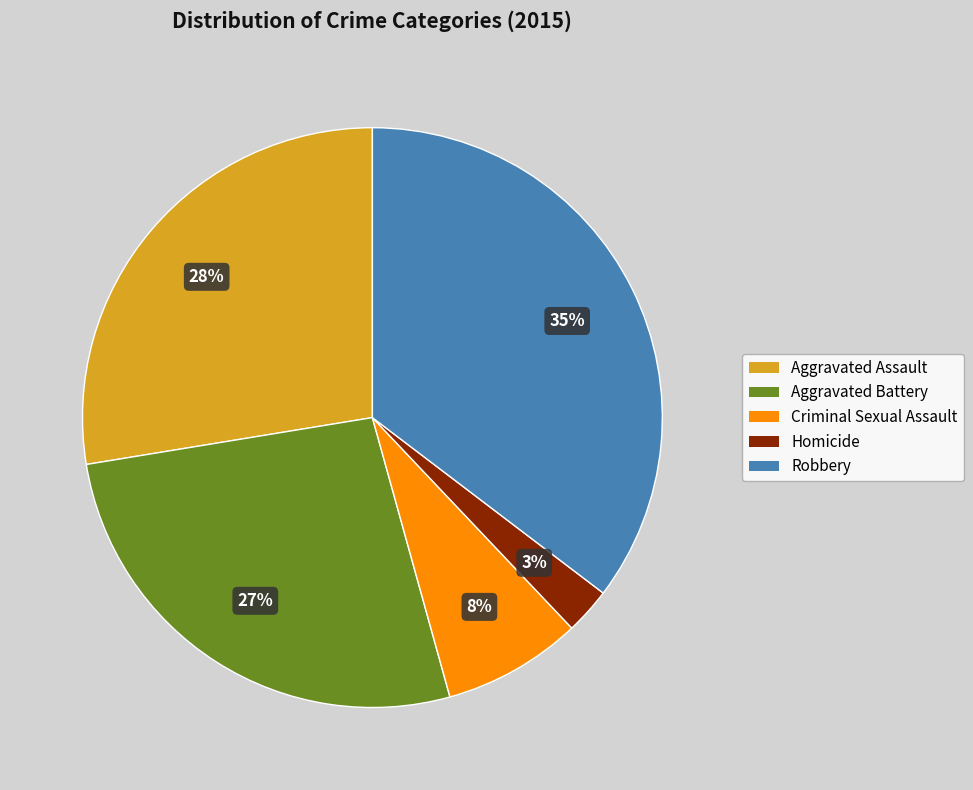

To the nearest percent, what portion does Criminal Sexual Assault represent?

8%